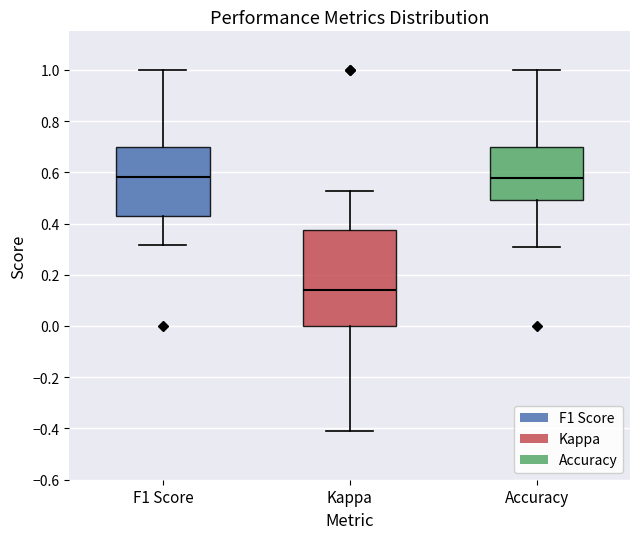

Reading left to right, read every box against the y-axis: the position of its median line, the range the box covers, and the ends of its whiskers. The values are not printed on the chart, so give them approximately, as read against the axis.

F1 Score: median 0.58, box 0.44 to 0.70, whiskers 0.32 to 1.00
Kappa: median 0.14, box 0.00 to 0.38, whiskers -0.40 to 0.52
Accuracy: median 0.58, box 0.50 to 0.70, whiskers 0.30 to 1.00